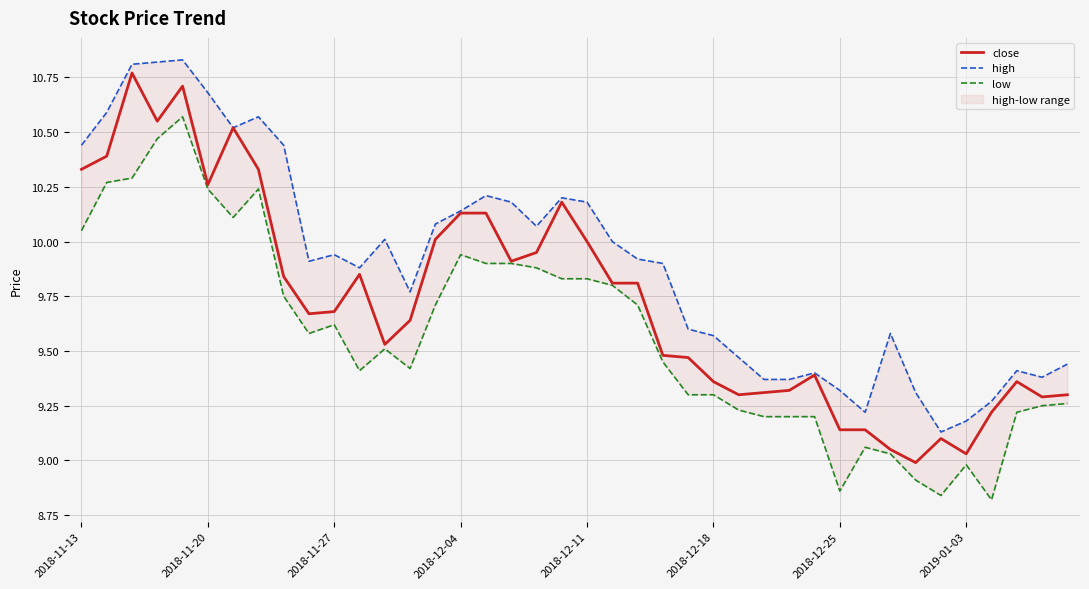

At how many categories does at least one series exceed 9?

40